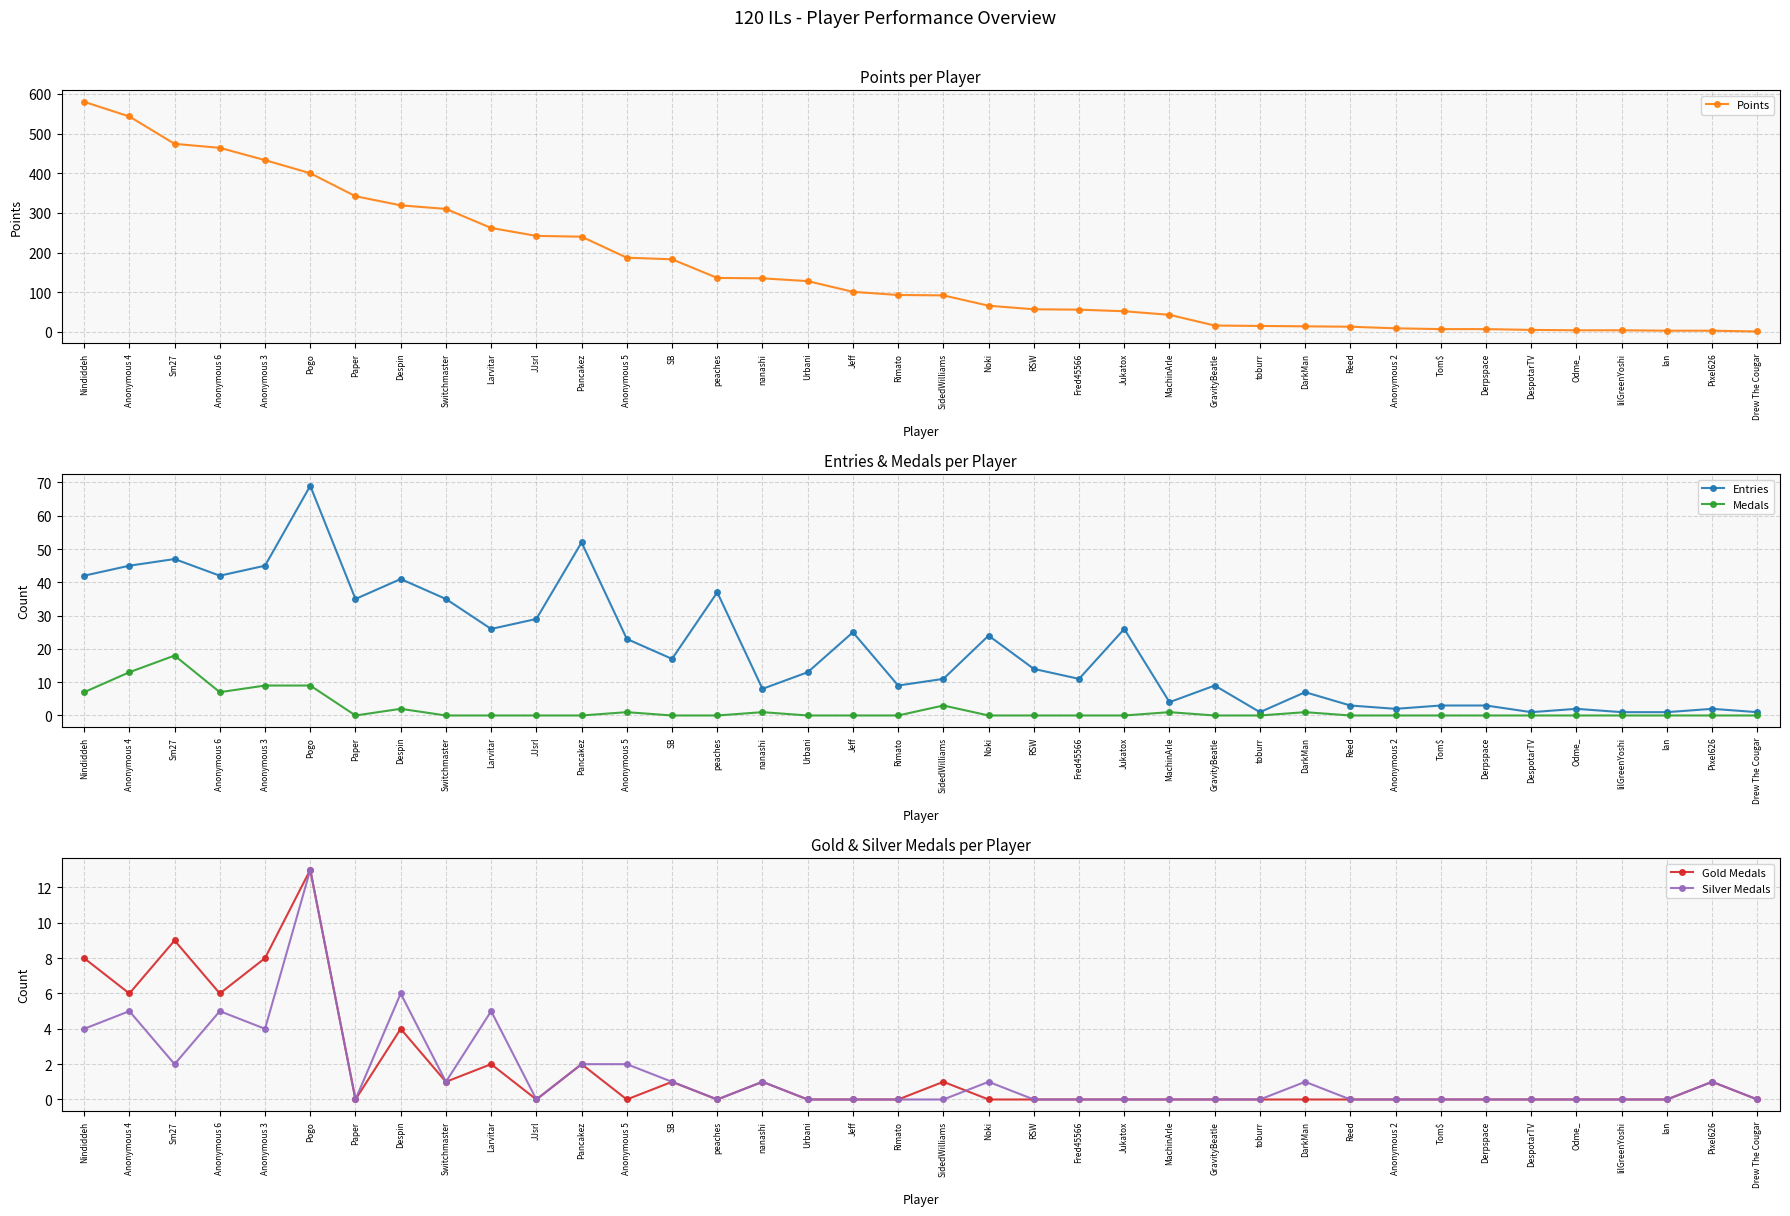

Reading left to right, list all the values displayed in this chart.

Points: Nindiddeh=580	Anonymous 4=543	Sm27=474	Anonymous 6=464	Anonymous 3=433	Pogo=400	Paper=342	Despin=319	Switchmaster=310	Larvitar=262	JJsrl=242	Pancakez=240	Anonymous 5=187	SB=183	peaches=136	nanashi=135	Urbani=128	Jeff=101	Rimato=93	SidedWilliams=92	Noki=66	RSW=57	Fred45566=56	Jukatox=52	MachinArle=43	GravityBeatle=16	toburr=15	DarkMan=14	Reed=13	Anonymous 2=9	Tom$=7	Derpspace=7	DespotarTV=5	Odme_=4	lilGreenYoshi=4	Ian=3	Pixel626=3	Drew The Cougar=1
Entries: Nindiddeh=42	Anonymous 4=45	Sm27=47	Anonymous 6=42	Anonymous 3=45	Pogo=69	Paper=35	Despin=41	Switchmaster=35	Larvitar=26	JJsrl=29	Pancakez=52	Anonymous 5=23	SB=17	peaches=37	nanashi=8	Urbani=13	Jeff=25	Rimato=9	SidedWilliams=11	Noki=24	RSW=14	Fred45566=11	Jukatox=26	MachinArle=4	GravityBeatle=9	toburr=1	DarkMan=7	Reed=3	Anonymous 2=2	Tom$=3	Derpspace=3	DespotarTV=1	Odme_=2	lilGreenYoshi=1	Ian=1	Pixel626=2	Drew The Cougar=1
Medals: Nindiddeh=7	Anonymous 4=13	Sm27=18	Anonymous 6=7	Anonymous 3=9	Pogo=9	Paper=0	Despin=2	Switchmaster=0	Larvitar=0	JJsrl=0	Pancakez=0	Anonymous 5=1	SB=0	peaches=0	nanashi=1	Urbani=0	Jeff=0	Rimato=0	SidedWilliams=3	Noki=0	RSW=0	Fred45566=0	Jukatox=0	MachinArle=1	GravityBeatle=0	toburr=0	DarkMan=1	Reed=0	Anonymous 2=0	Tom$=0	Derpspace=0	DespotarTV=0	Odme_=0	lilGreenYoshi=0	Ian=0	Pixel626=0	Drew The Cougar=0
Gold Medals: Nindiddeh=8	Anonymous 4=6	Sm27=9	Anonymous 6=6	Anonymous 3=8	Pogo=13	Paper=0	Despin=4	Switchmaster=1	Larvitar=2	JJsrl=0	Pancakez=2	Anonymous 5=0	SB=1	peaches=0	nanashi=1	Urbani=0	Jeff=0	Rimato=0	SidedWilliams=1	Noki=0	RSW=0	Fred45566=0	Jukatox=0	MachinArle=0	GravityBeatle=0	toburr=0	DarkMan=0	Reed=0	Anonymous 2=0	Tom$=0	Derpspace=0	DespotarTV=0	Odme_=0	lilGreenYoshi=0	Ian=0	Pixel626=1	Drew The Cougar=0
Silver Medals: Nindiddeh=4	Anonymous 4=5	Sm27=2	Anonymous 6=5	Anonymous 3=4	Pogo=13	Paper=0	Despin=6	Switchmaster=1	Larvitar=5	JJsrl=0	Pancakez=2	Anonymous 5=2	SB=1	peaches=0	nanashi=1	Urbani=0	Jeff=0	Rimato=0	SidedWilliams=0	Noki=1	RSW=0	Fred45566=0	Jukatox=0	MachinArle=0	GravityBeatle=0	toburr=0	DarkMan=1	Reed=0	Anonymous 2=0	Tom$=0	Derpspace=0	DespotarTV=0	Odme_=0	lilGreenYoshi=0	Ian=0	Pixel626=1	Drew The Cougar=0